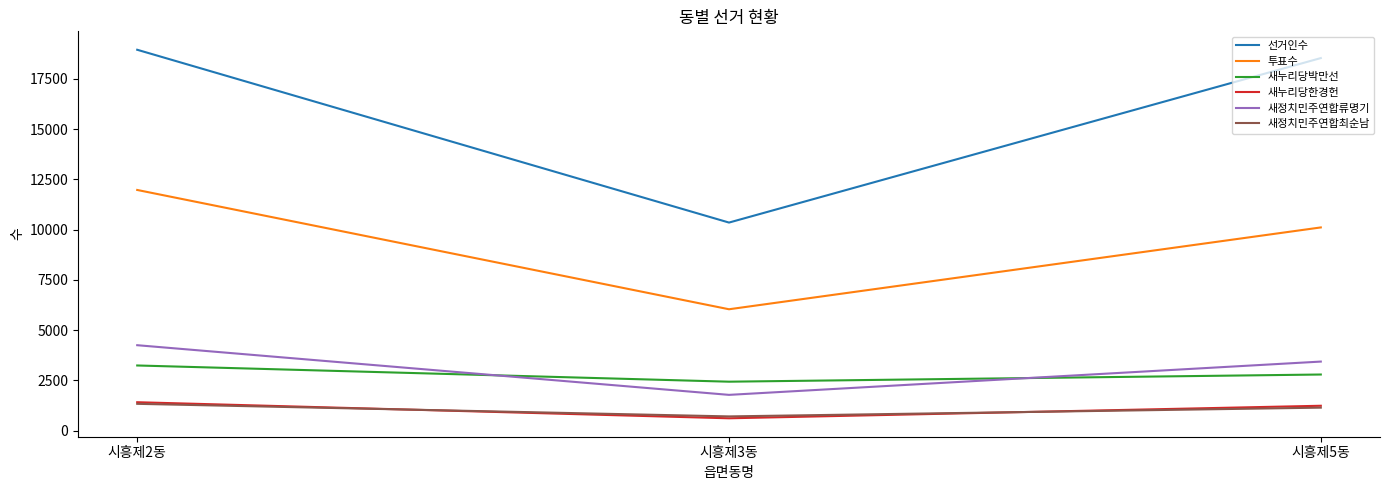

At which category is the sum across all series the highest?

시흥제2동